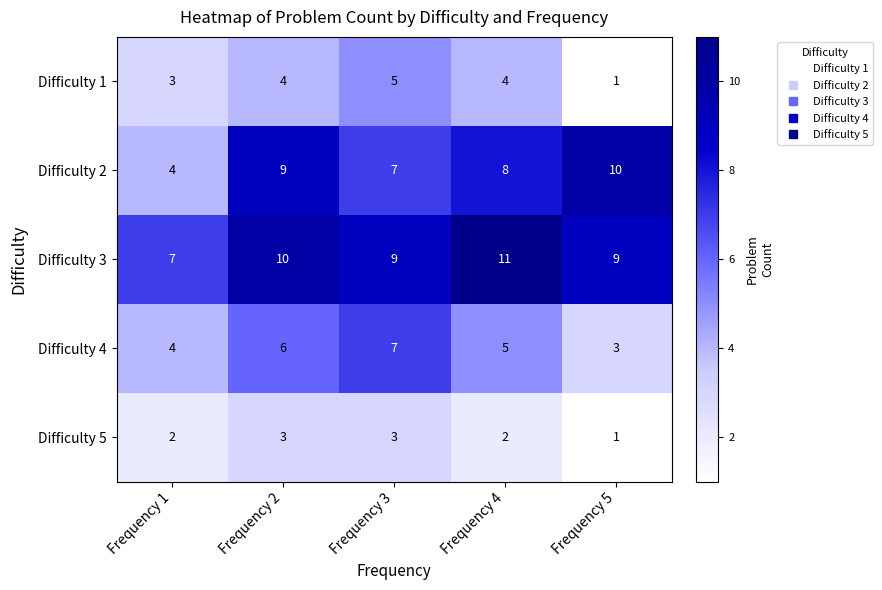

Reading right to left, list all the values displayed in this chart.

Difficulty 1: 1	4	5	4	3
Difficulty 2: 10	8	7	9	4
Difficulty 3: 9	11	9	10	7
Difficulty 4: 3	5	7	6	4
Difficulty 5: 1	2	3	3	2